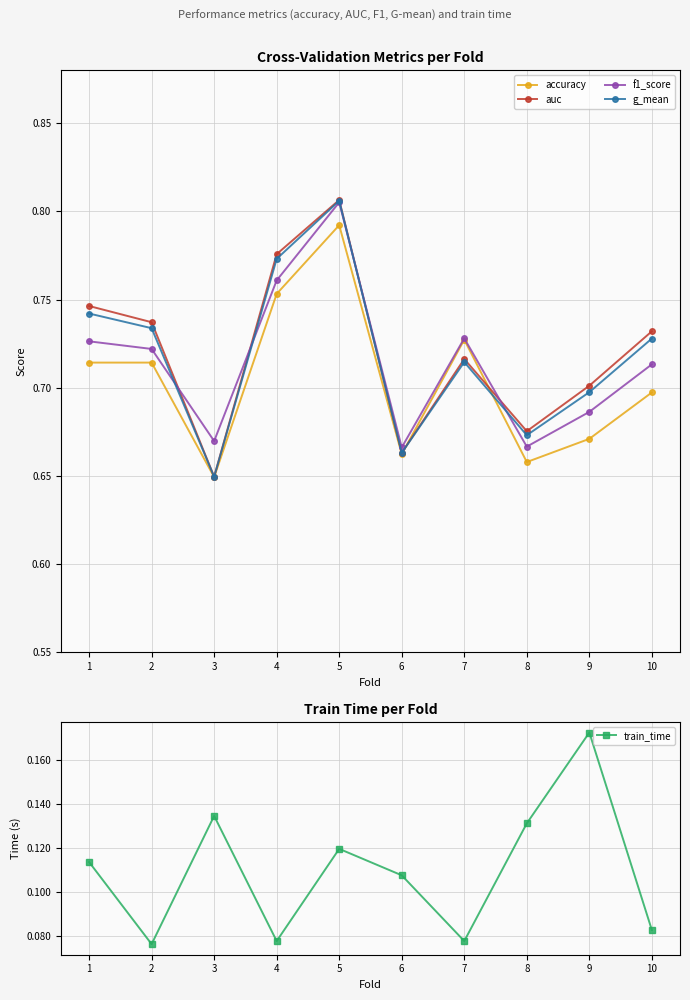

What is the value of the train_time point at the 5th from the left?

0.1